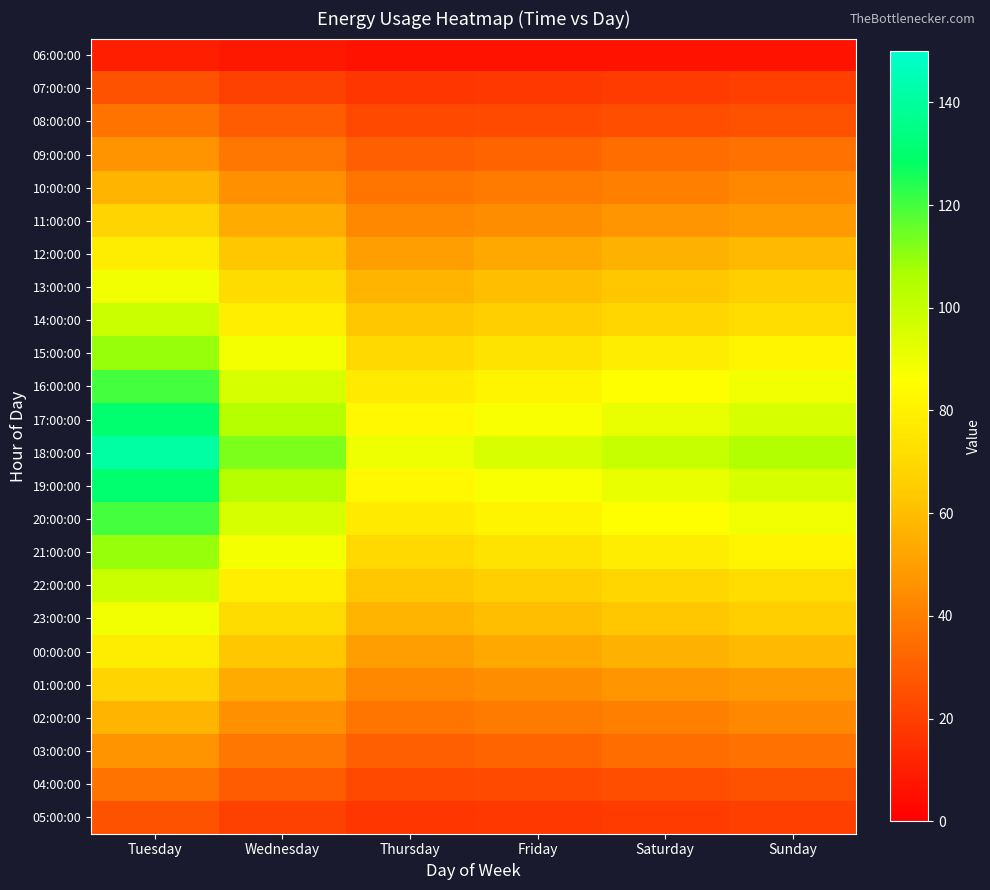

Between Wednesday and Tuesday, which is larger?

Tuesday